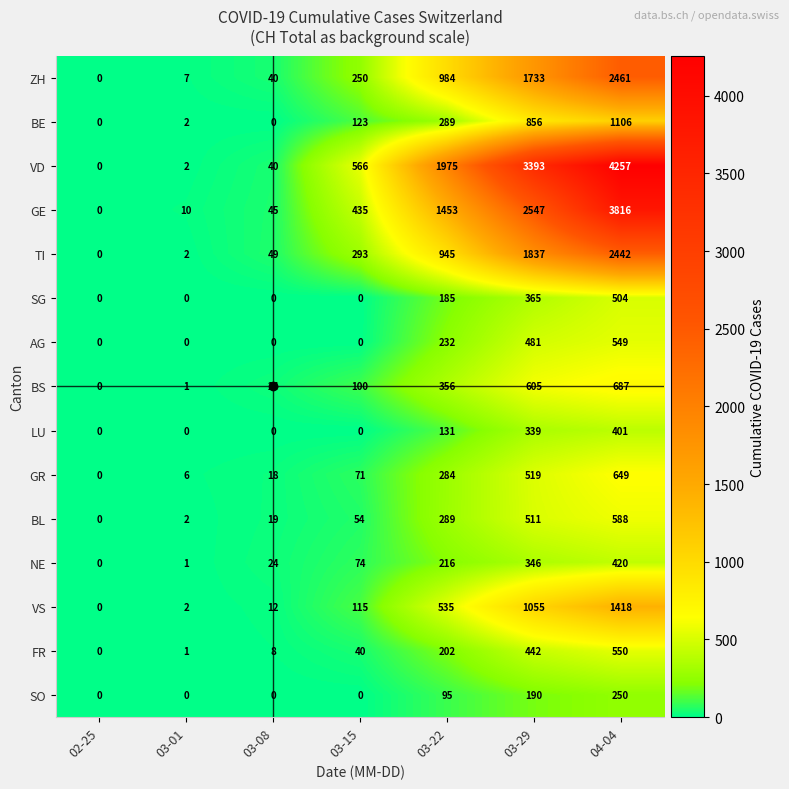

What value does the SG series have at 04-04, to the nearest 50?

500